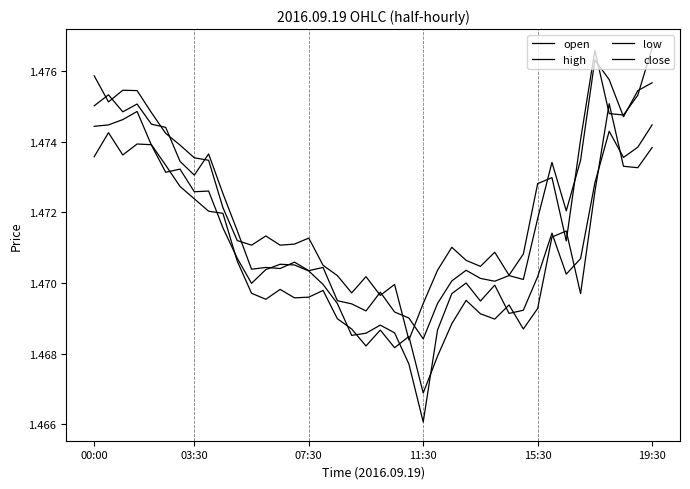

What is the maximum value shown in the chart?

1.5